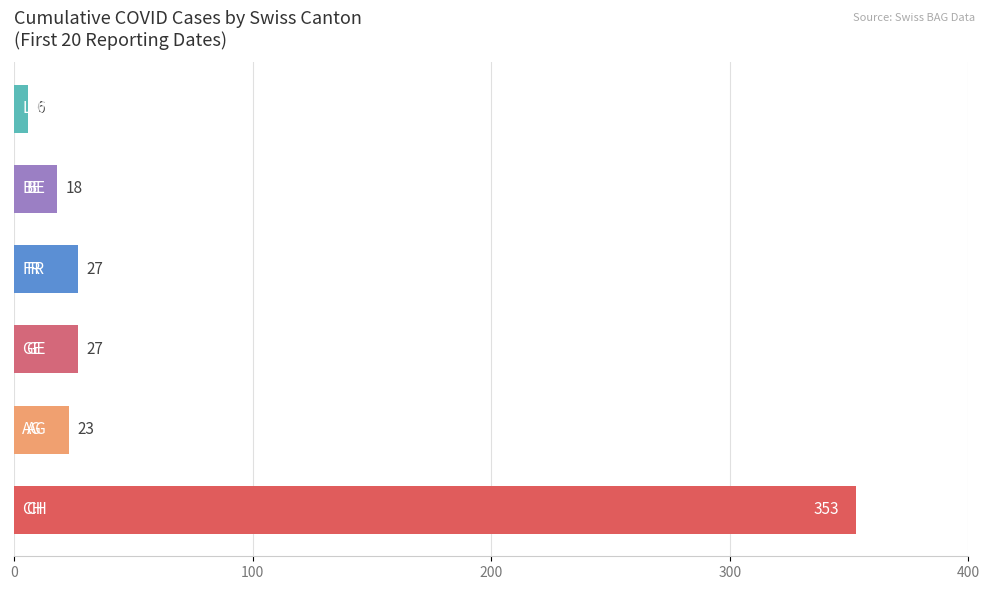

What is the maximum value shown in the chart?

353